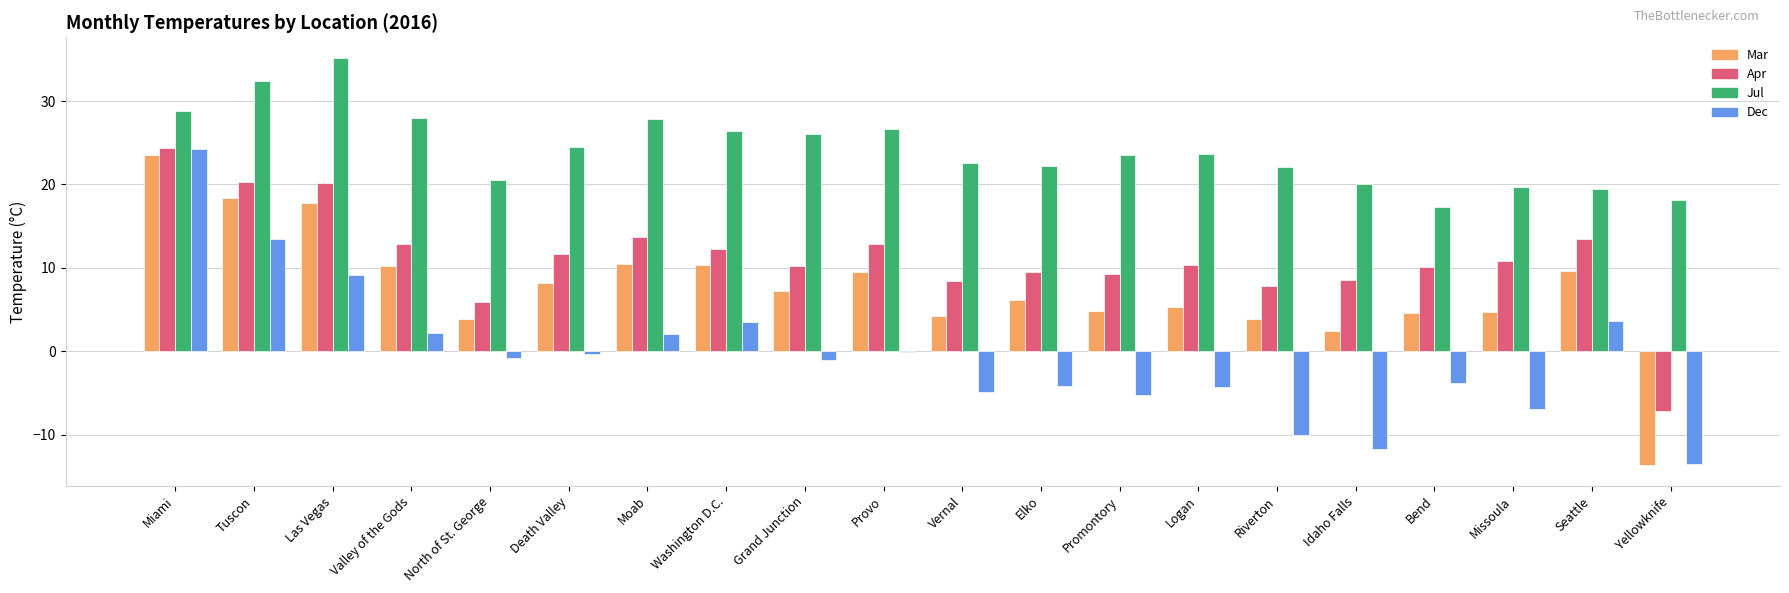

Are the bars horizontal?

No